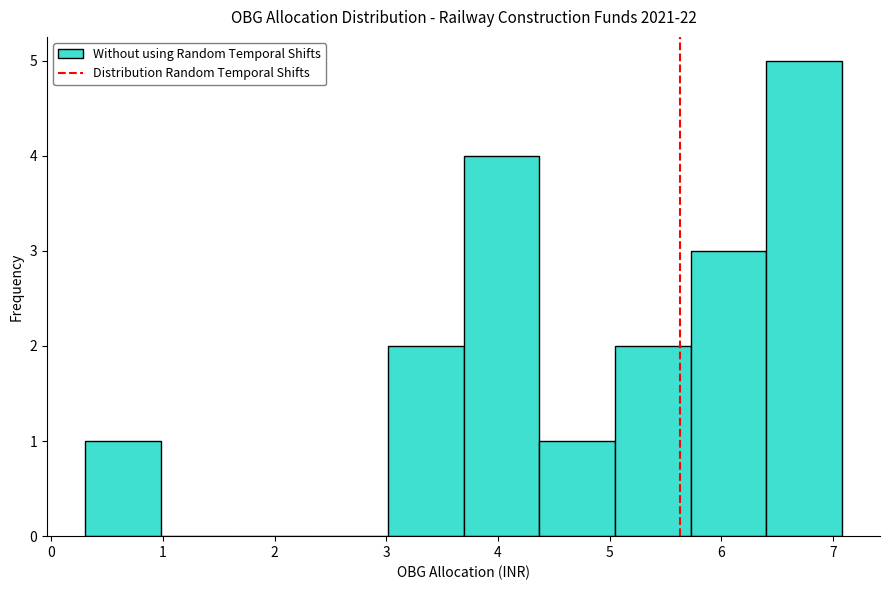

Which range on the x-axis has the tallest bar?

6.4 to 7.1